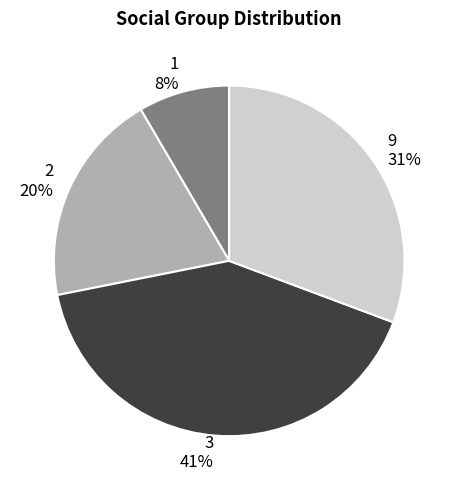

Do 3 41% and 9 31% together represent more than half of the pie?

Yes